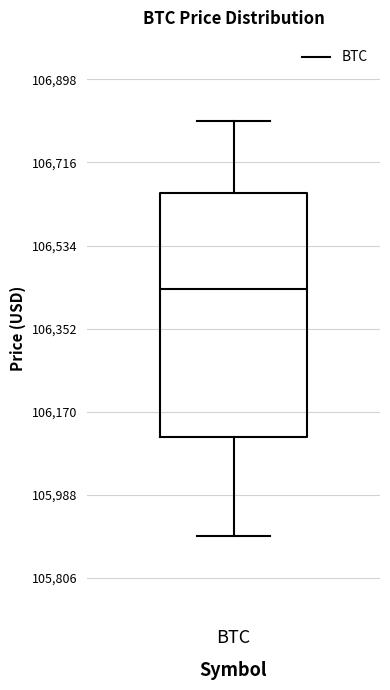

Where does the median line of the box for BTC sit on the y-axis? The values are not printed on the chart, so give them approximately, as read against the axis.

106440